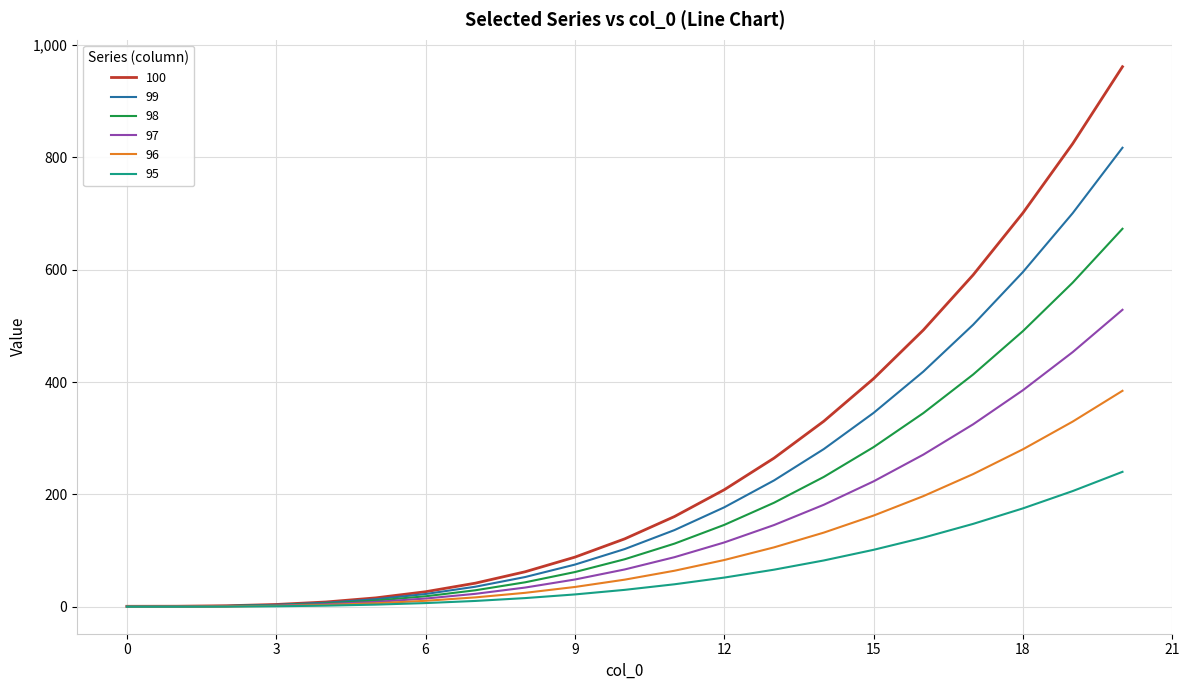

Rank the series by their maximum value, from highest to lowest.

100, 99, 98, 97, 96, 95